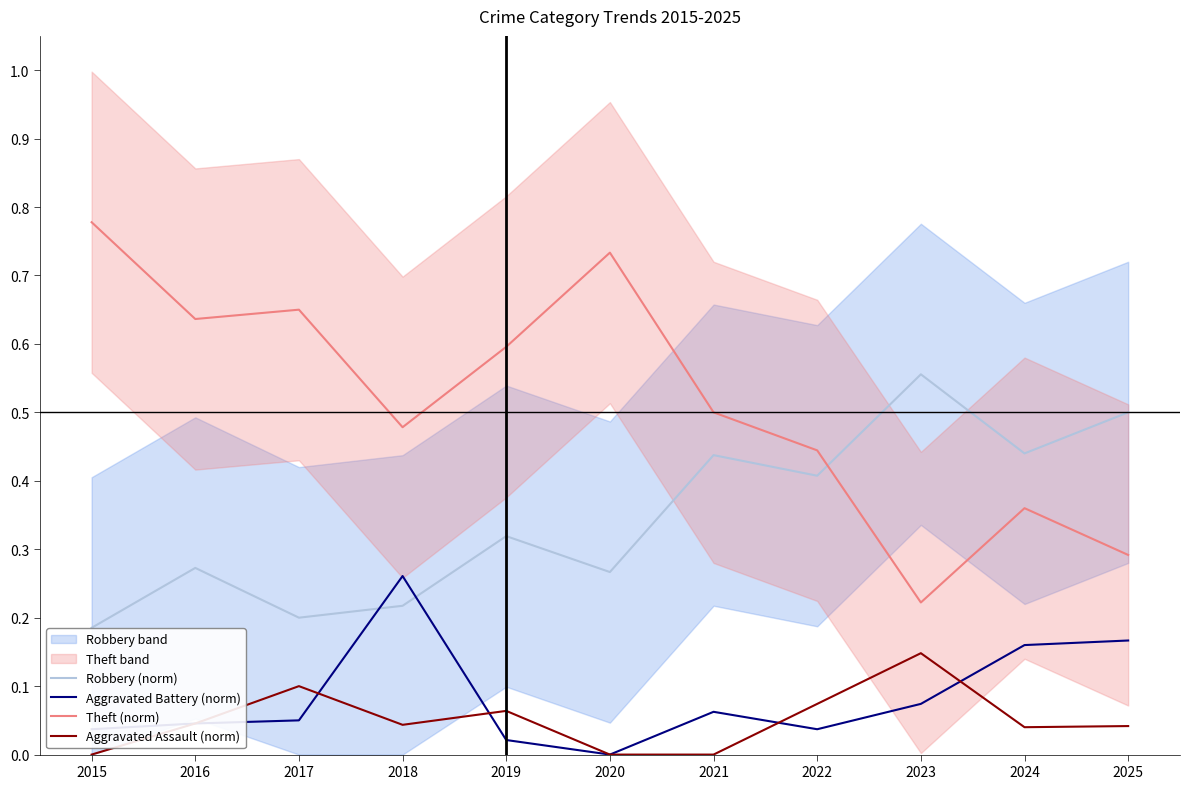

Where is the first local maximum for Aggravated Battery (norm)?

2018